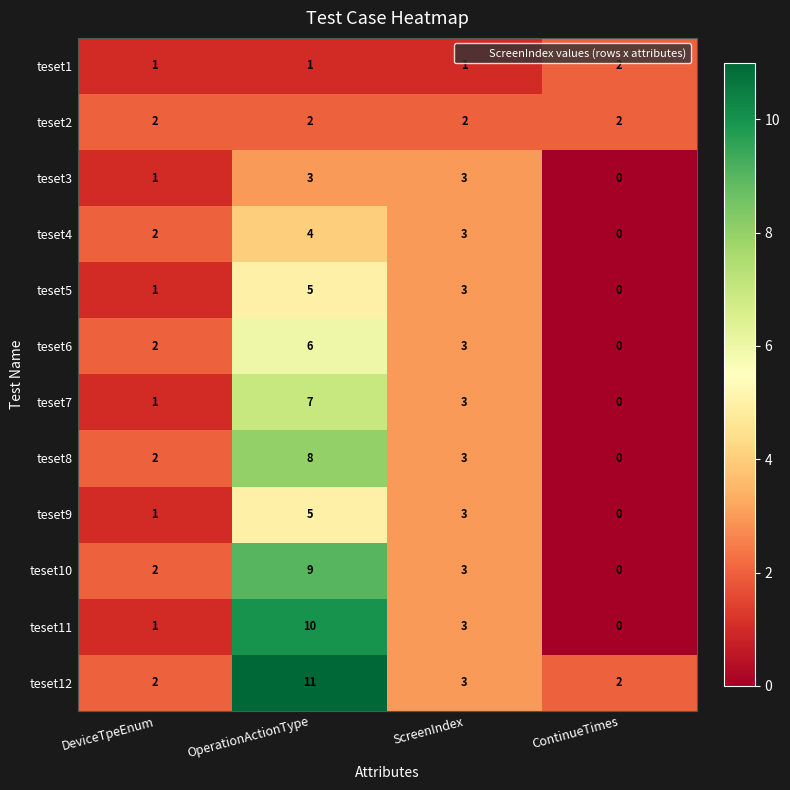

What is the spread (max minus min) of values at DeviceTpeEnum?

1